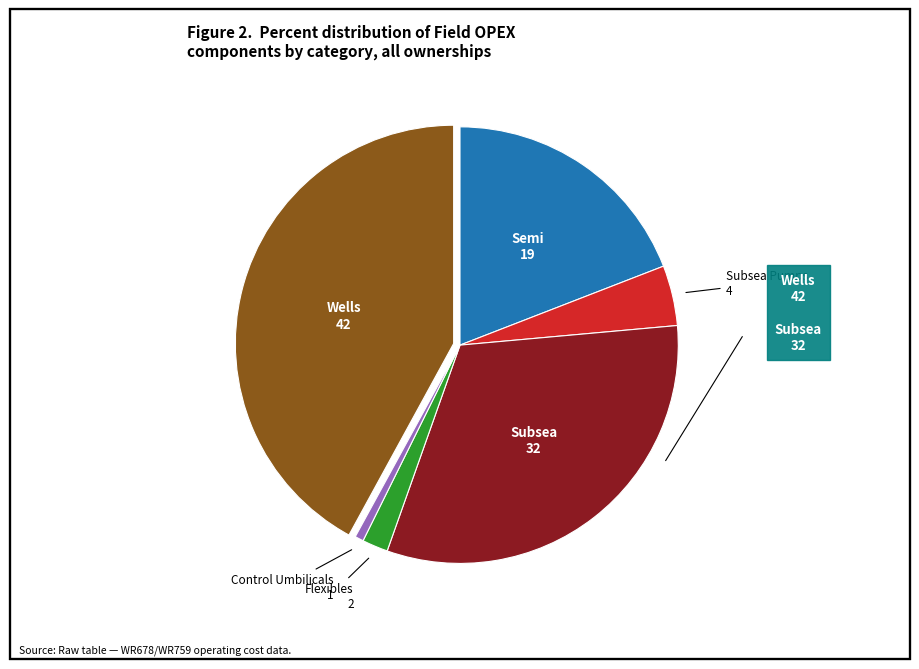

Is there any slice that represents more than half of the pie?

No